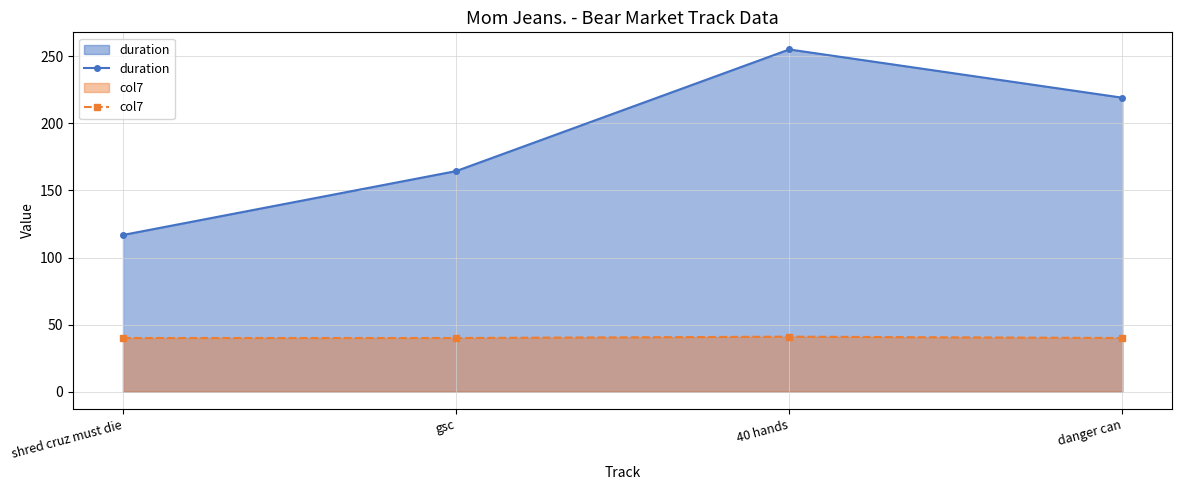

Does the chart have visible grid lines?

Yes